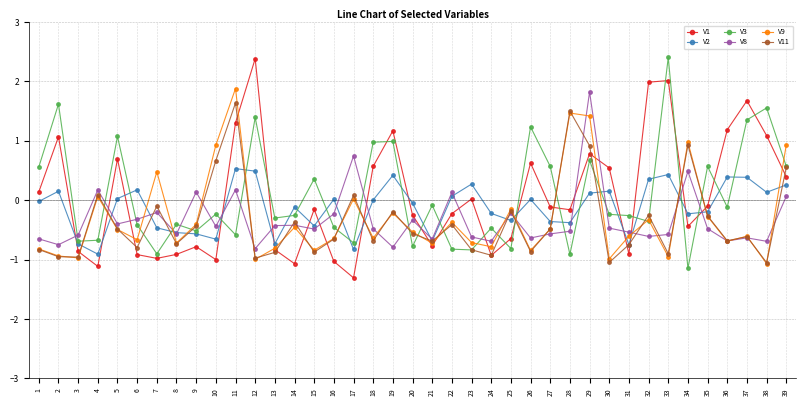

What are all the series names shown in the legend?

V1, V2, V3, V8, V9, V11